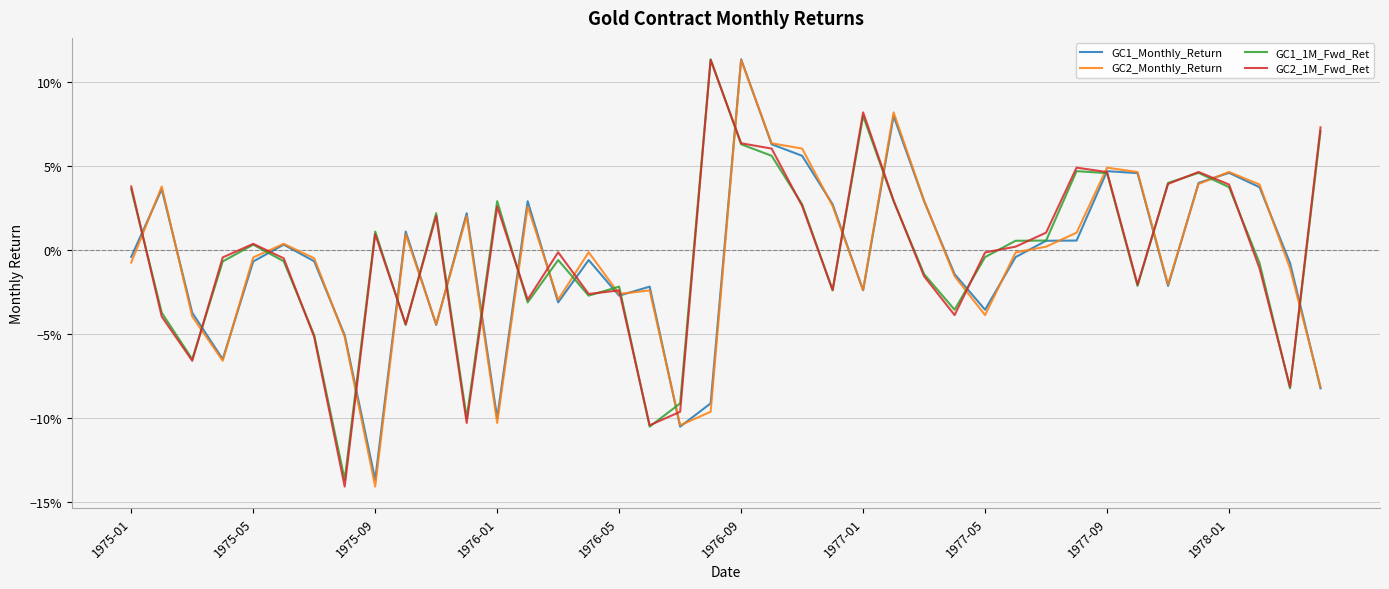

Reading left to right, transcribe all the data shown in this chart.

GC1_Monthly_Return: -0.0	0.0	-0.0	-0.1	-0.0	0.0	-0.0	-0.1	-0.1	0.0	-0.0	0.0	-0.1	0.0	-0.0	-0.0	-0.0	-0.0	-0.1	-0.1	0.1	0.1	0.1	0.0	-0.0	0.1	0.0	-0.0	-0.0	-0.0	0.0	0.0	0.0	0.0	-0.0	0.0	0.0	0.0	-0.0	-0.1
GC2_Monthly_Return: -0.0	0.0	-0.0	-0.1	-0.0	0.0	-0.0	-0.1	-0.1	0.0	-0.0	0.0	-0.1	0.0	-0.0	-0.0	-0.0	-0.0	-0.1	-0.1	0.1	0.1	0.1	0.0	-0.0	0.1	0.0	-0.0	-0.0	-0.0	0.0	0.0	0.0	0.0	-0.0	0.0	0.0	0.0	-0.0	-0.1
GC1_1M_Fwd_Ret: 0.0	-0.0	-0.1	-0.0	0.0	-0.0	-0.1	-0.1	0.0	-0.0	0.0	-0.1	0.0	-0.0	-0.0	-0.0	-0.0	-0.1	-0.1	0.1	0.1	0.1	0.0	-0.0	0.1	0.0	-0.0	-0.0	-0.0	0.0	0.0	0.0	0.0	-0.0	0.0	0.0	0.0	-0.0	-0.1	0.1
GC2_1M_Fwd_Ret: 0.0	-0.0	-0.1	-0.0	0.0	-0.0	-0.1	-0.1	0.0	-0.0	0.0	-0.1	0.0	-0.0	-0.0	-0.0	-0.0	-0.1	-0.1	0.1	0.1	0.1	0.0	-0.0	0.1	0.0	-0.0	-0.0	-0.0	0.0	0.0	0.0	0.0	-0.0	0.0	0.0	0.0	-0.0	-0.1	0.1